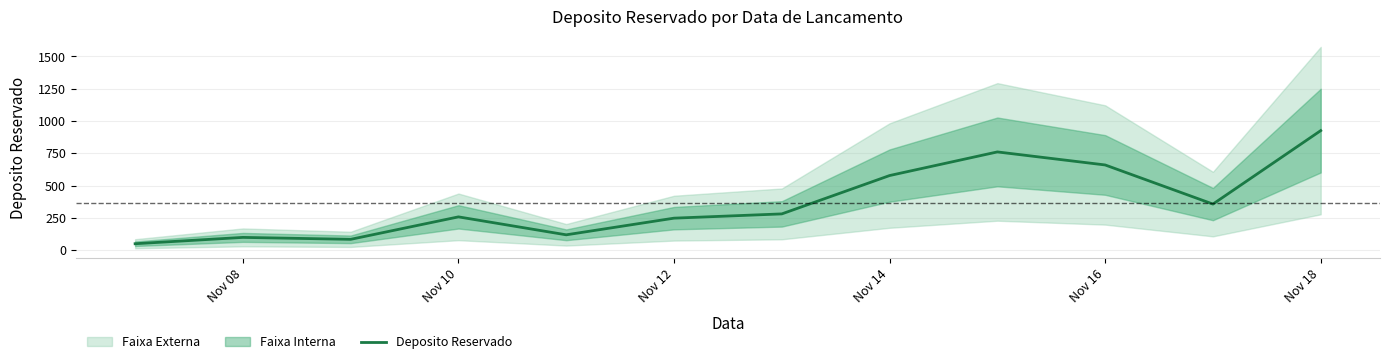

What is the maximum value for Deposito Reservado?

926